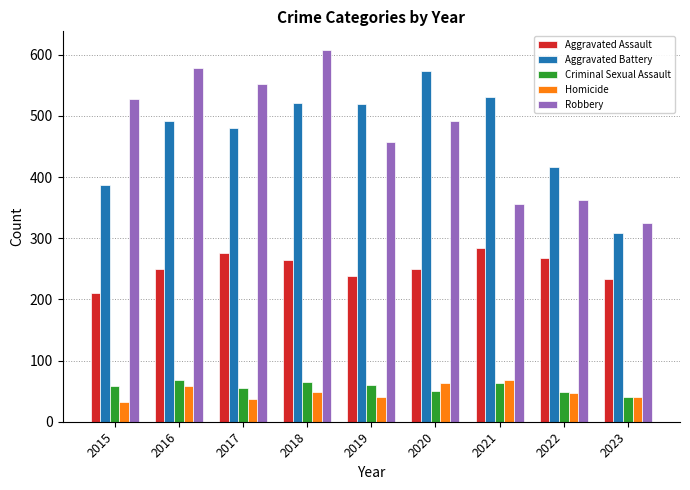

What is the value of the Homicide bar at the 9th from the left?

40